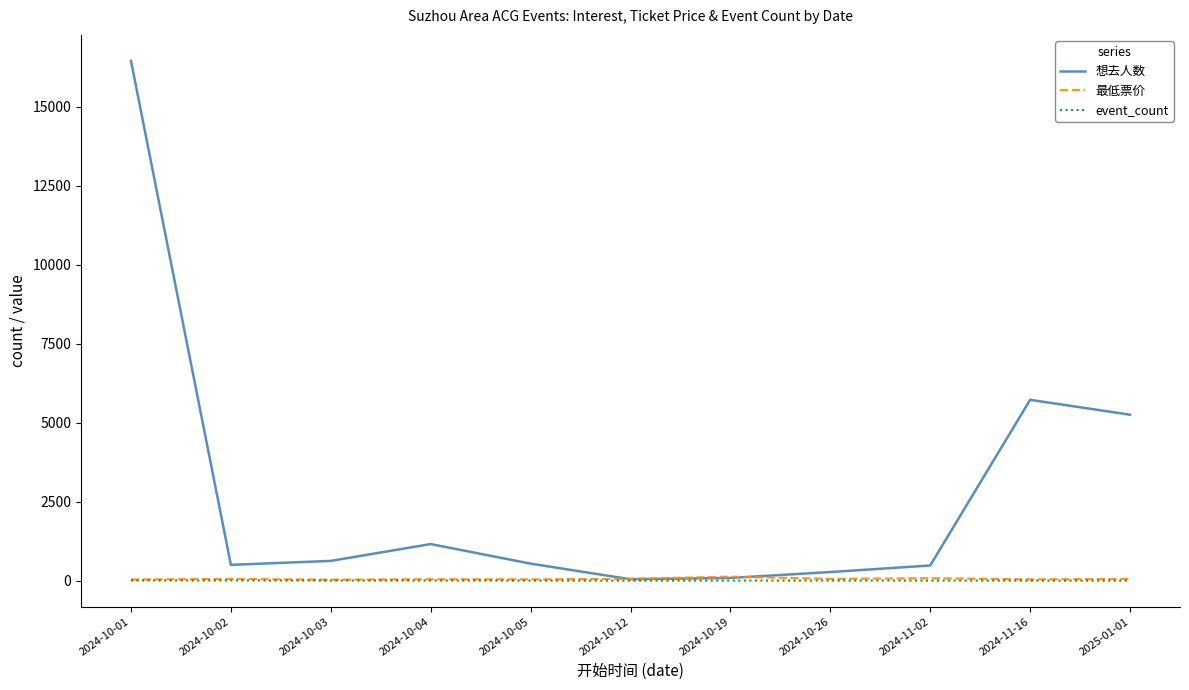

True or false: 最低票价 has a value of 45.0 at 2024-10-04.

True